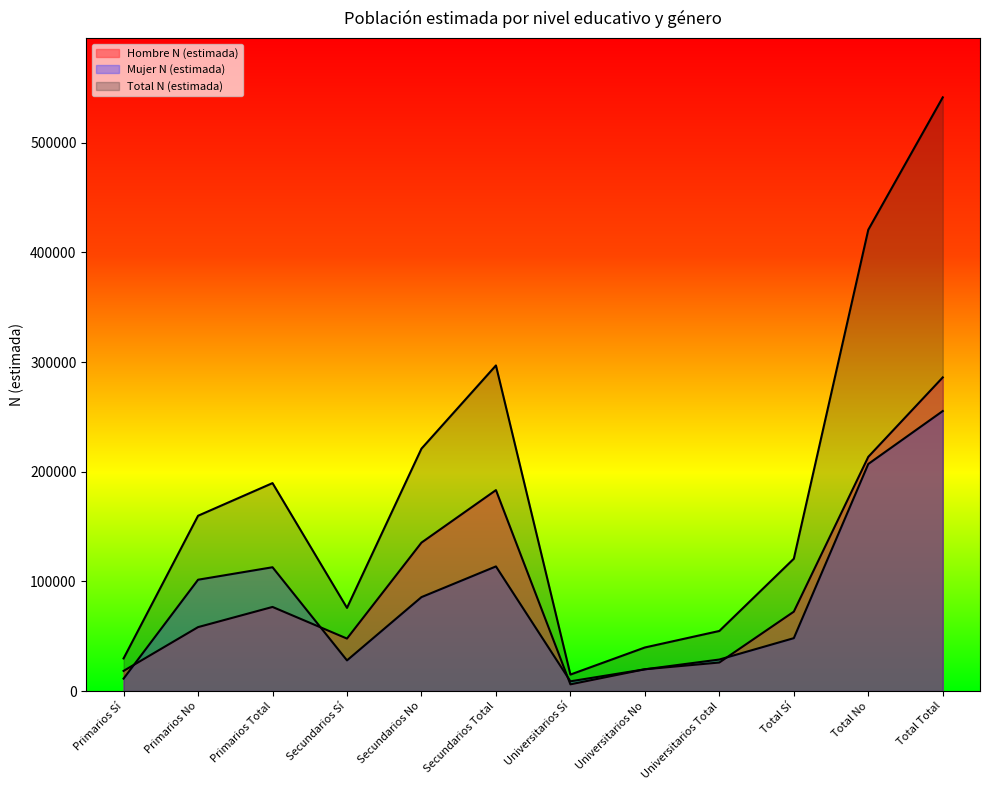

Which category has the highest value in the Hombre N (estimada) series?

Total Total